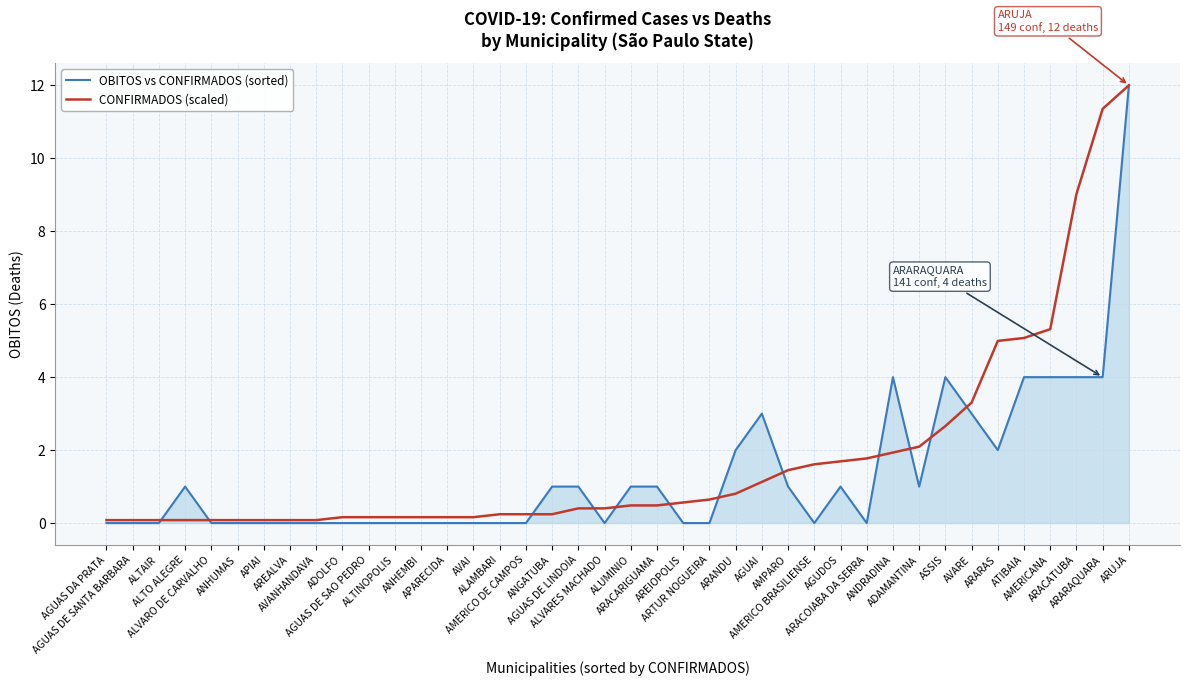

Which series has the largest range (max minus min)?

OBITOS vs CONFIRMADOS (sorted)